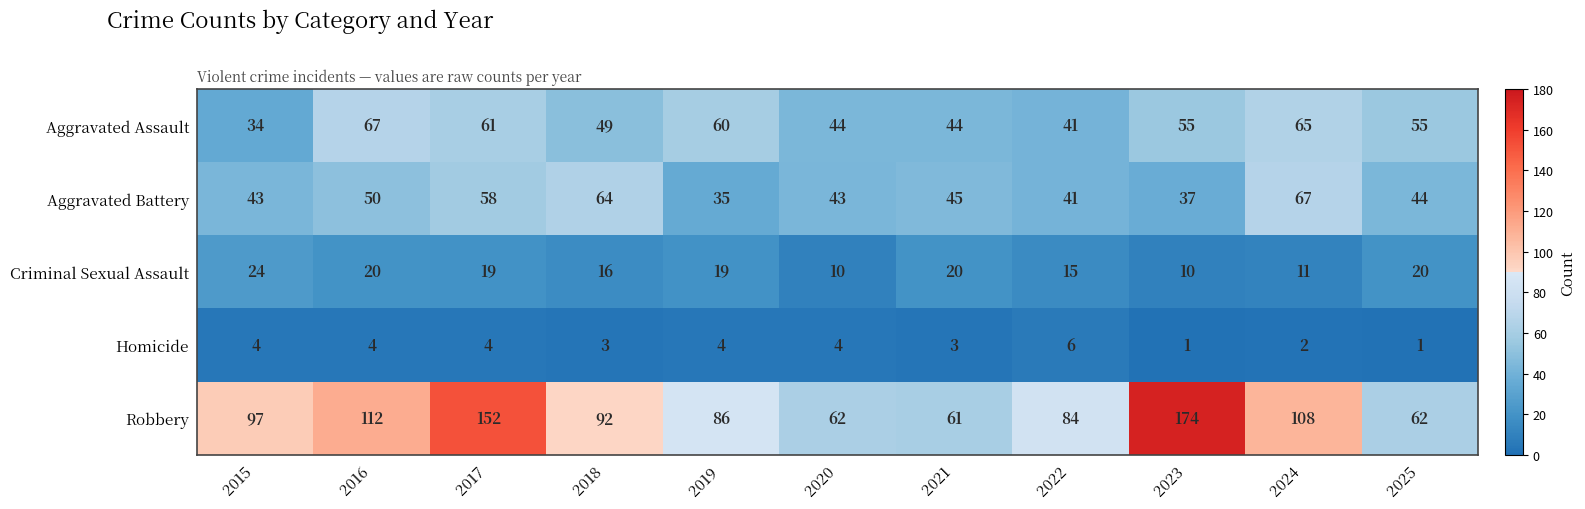

Read the Criminal Sexual Assault value at 2016.

20